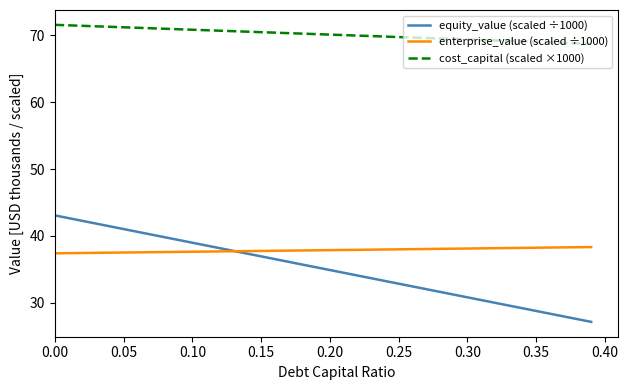

List the series in order of their peak value, lowest first.

enterprise_value (scaled ÷1000), equity_value (scaled ÷1000), cost_capital (scaled ×1000)